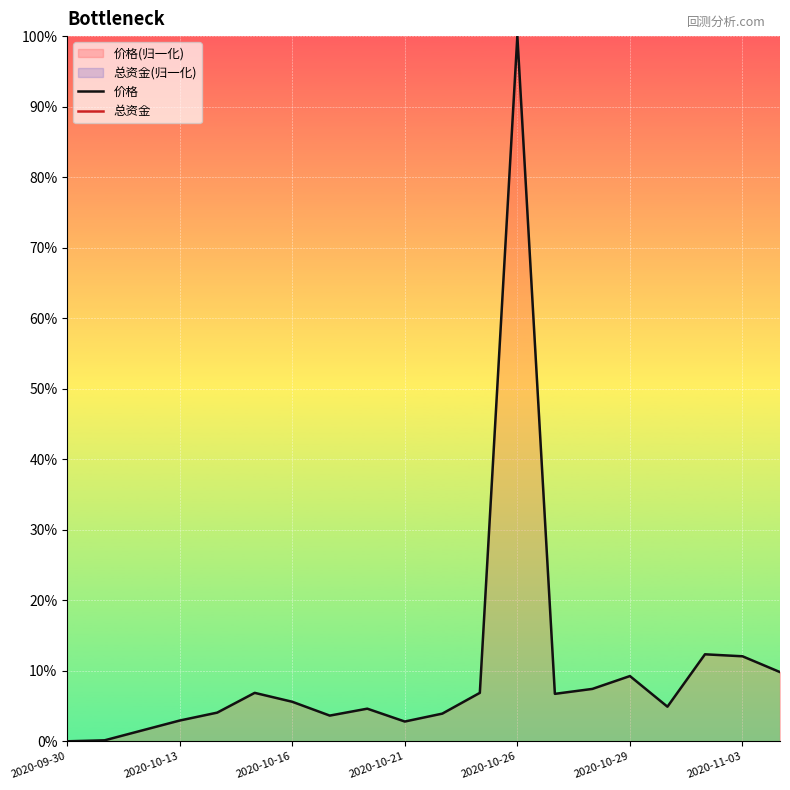

The 价格 series shows 2.8 at 2020-10-29. True or false?

False